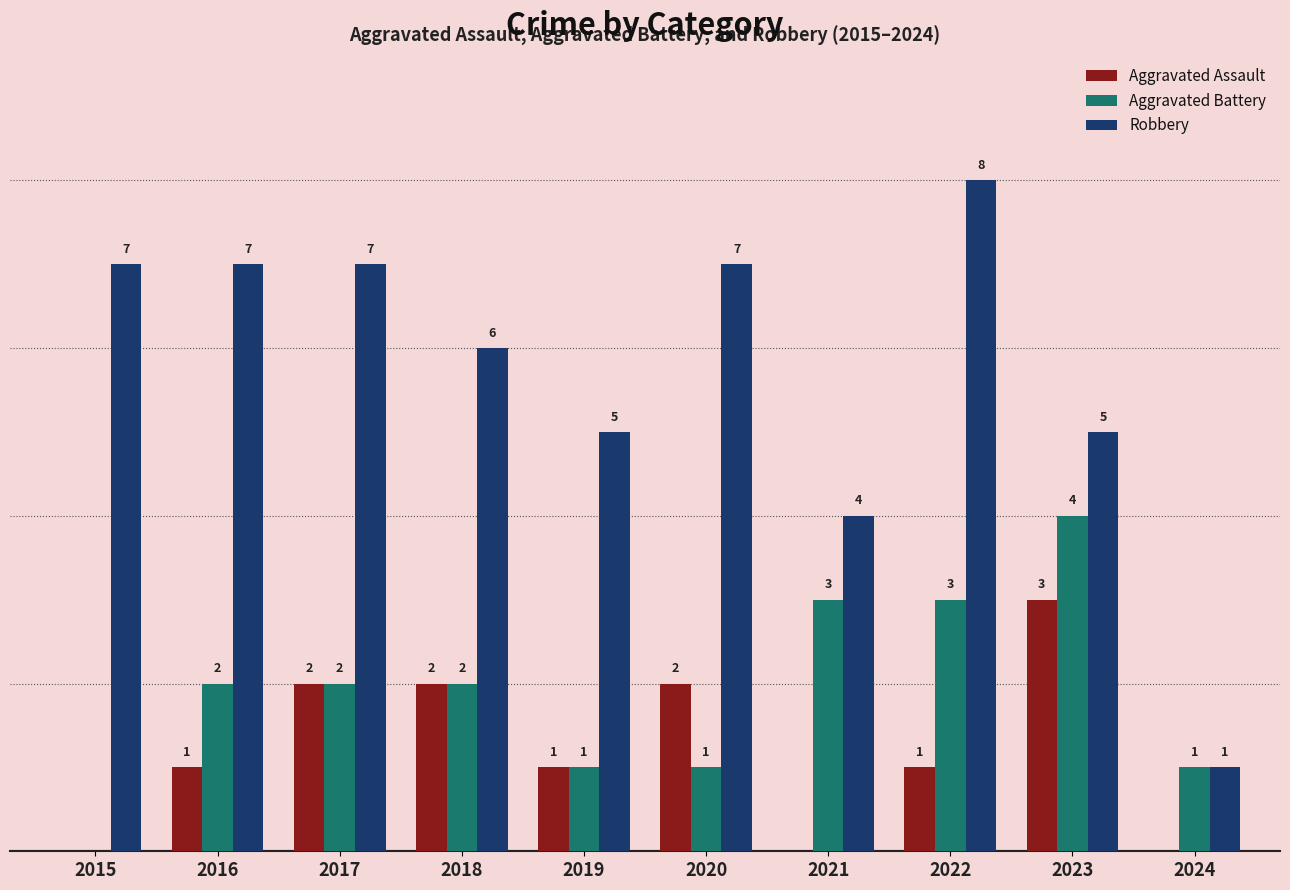

Is the value of Aggravated Battery at 2017 greater than the value of Robbery at 2017?

No